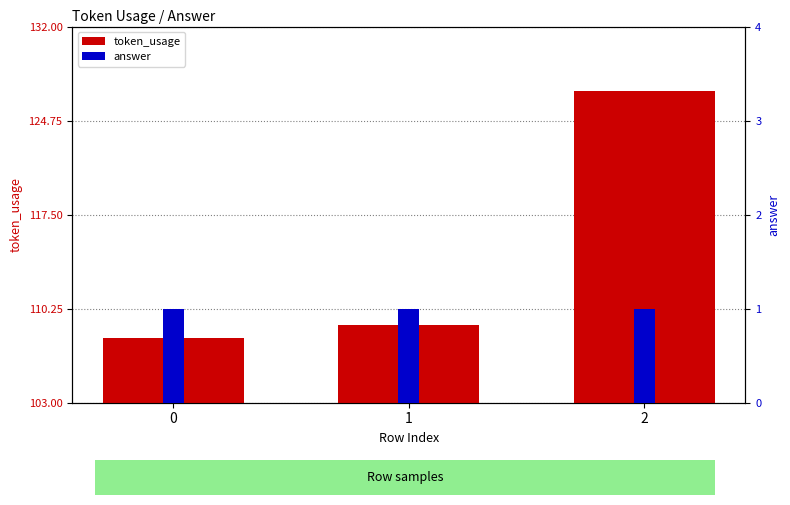

Rank the categories by token_usage value from lowest to highest.

0, 1, 2